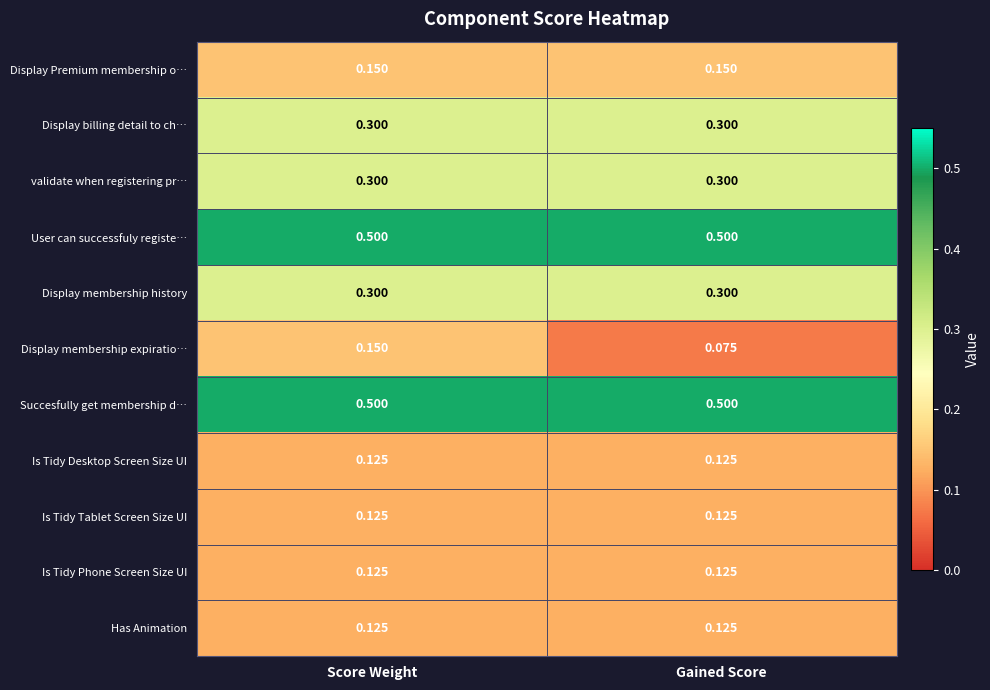

Which series has the largest range (max minus min)?

Display membership expiratio…